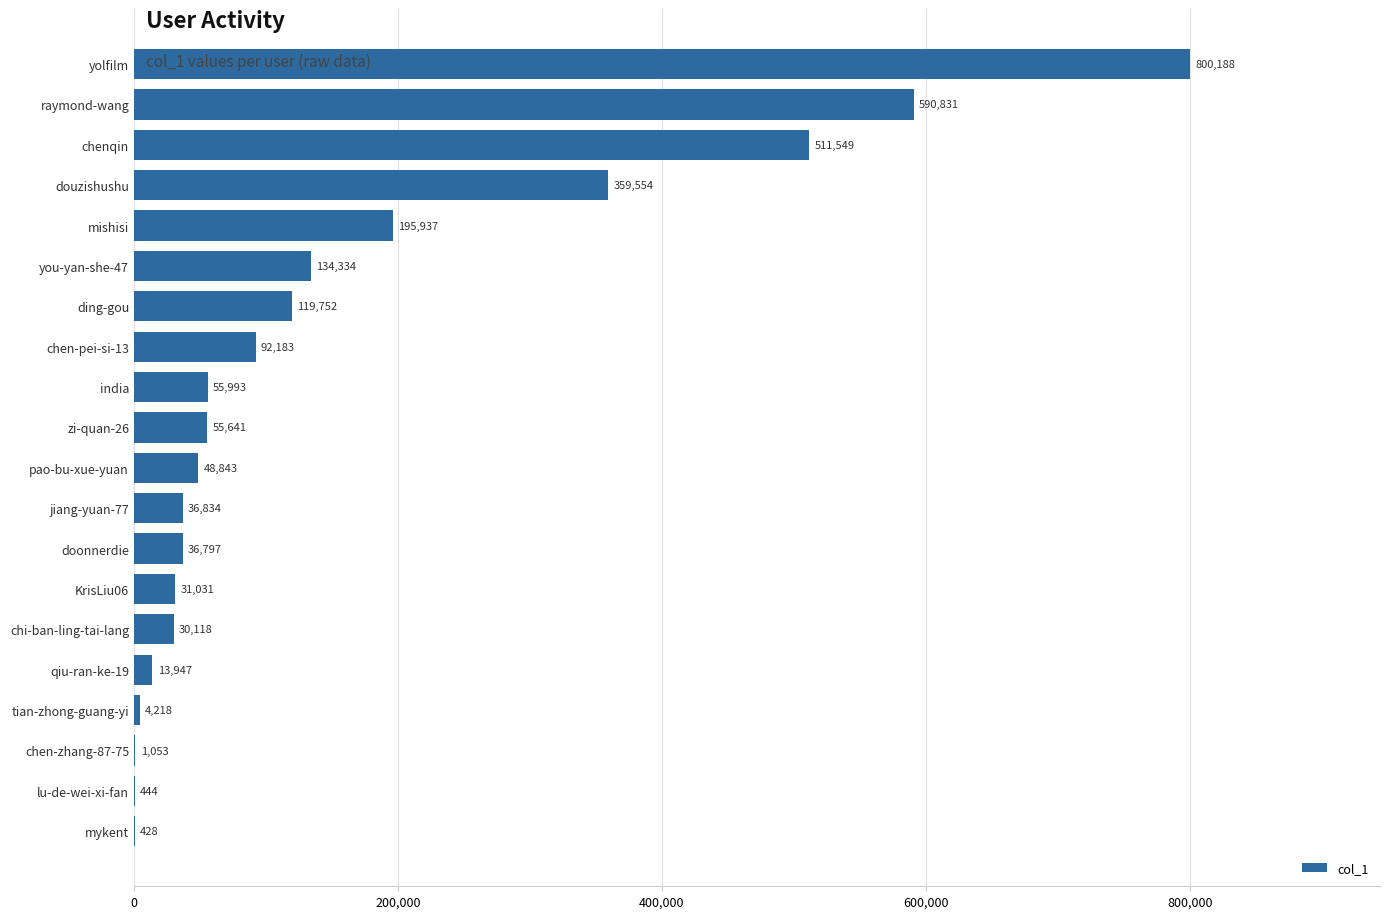

Which has a higher value, india or douzishushu?

douzishushu